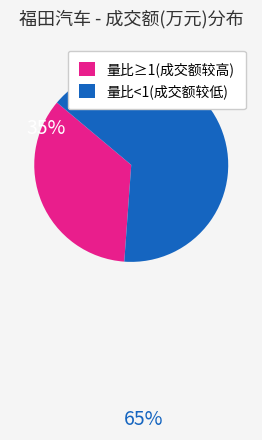

Is there any slice that represents more than half of the pie?

Yes